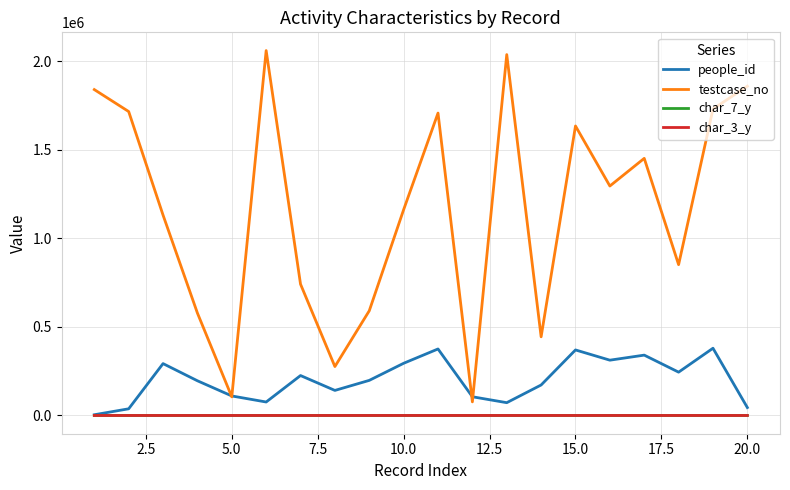

What is the greatest value displayed?

2061651